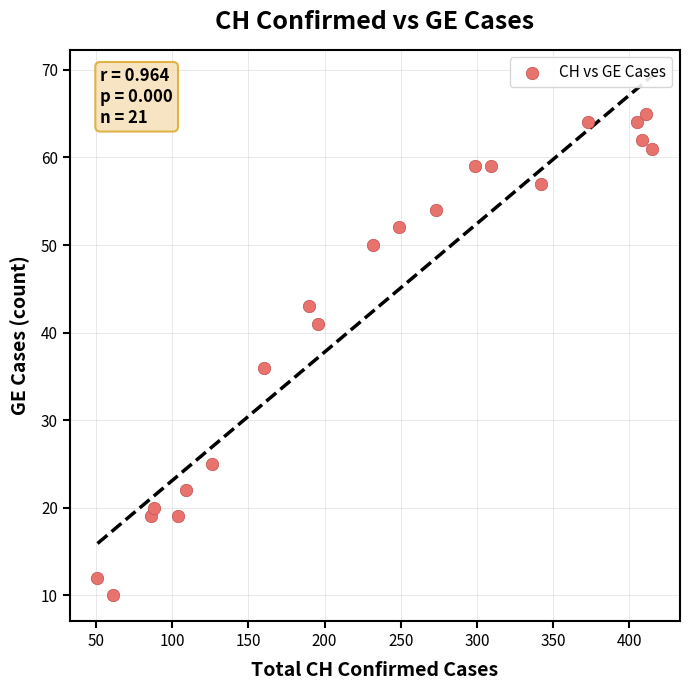

What Y value in the scatter plot is closest to 37?

36